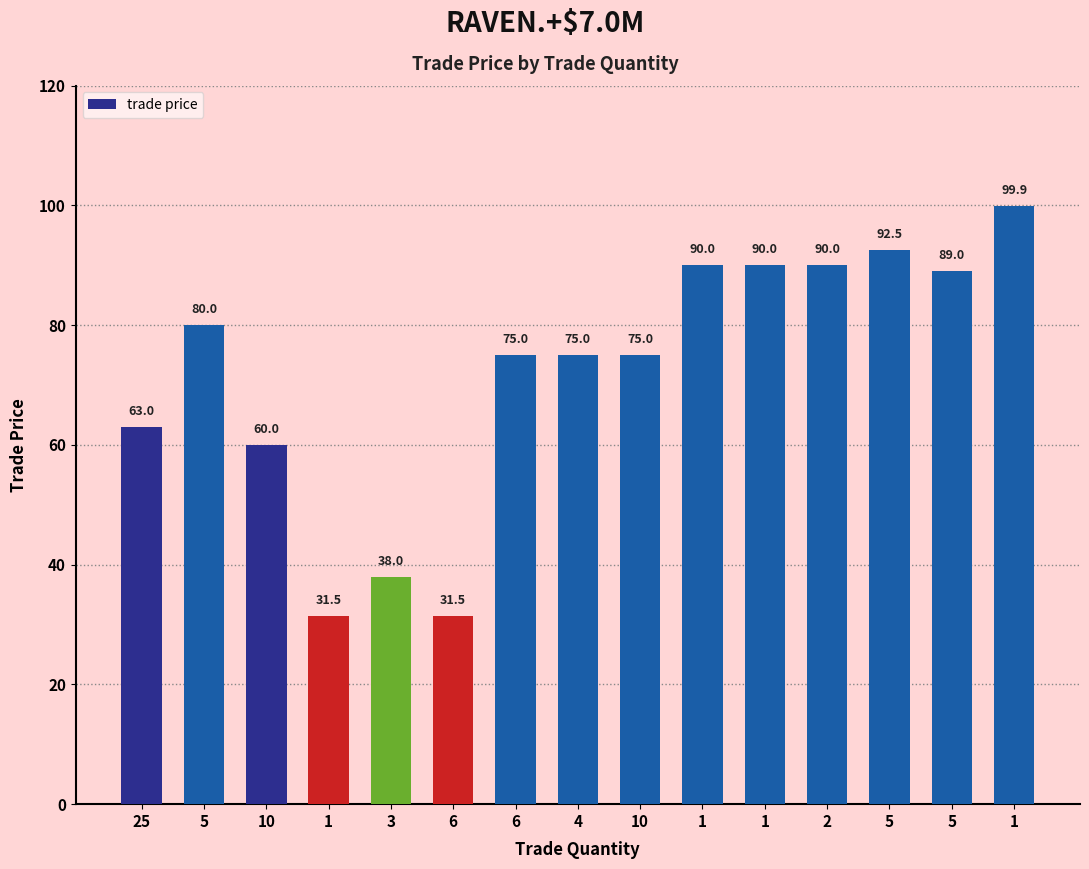

Reading right to left, extract all data points from this chart.

1=99.9	5=89.0	5=92.5	2=90.0	1=90.0	1=90.0	10=75.0	4=75.0	6=75.0	6=31.5	3=38.0	1=31.5	10=60.0	5=80.0	25=63.0